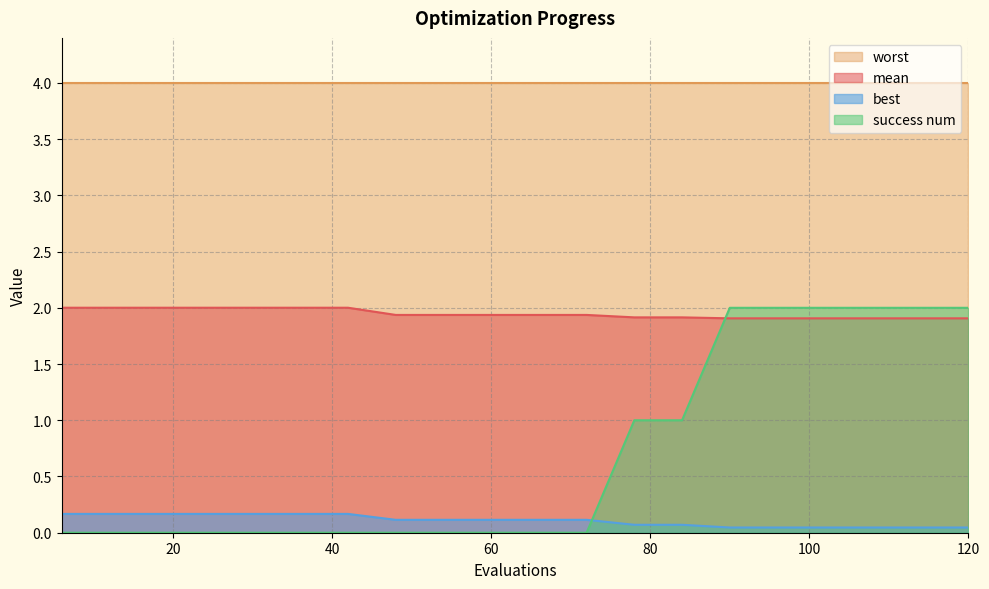

Which series ends up on top after the final intersection of success num and best?

success num